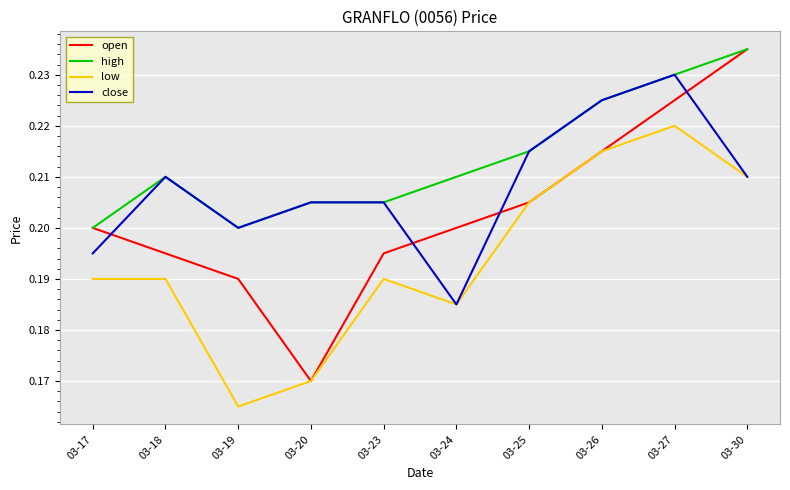

Which category has the lowest value across all series?

03-19